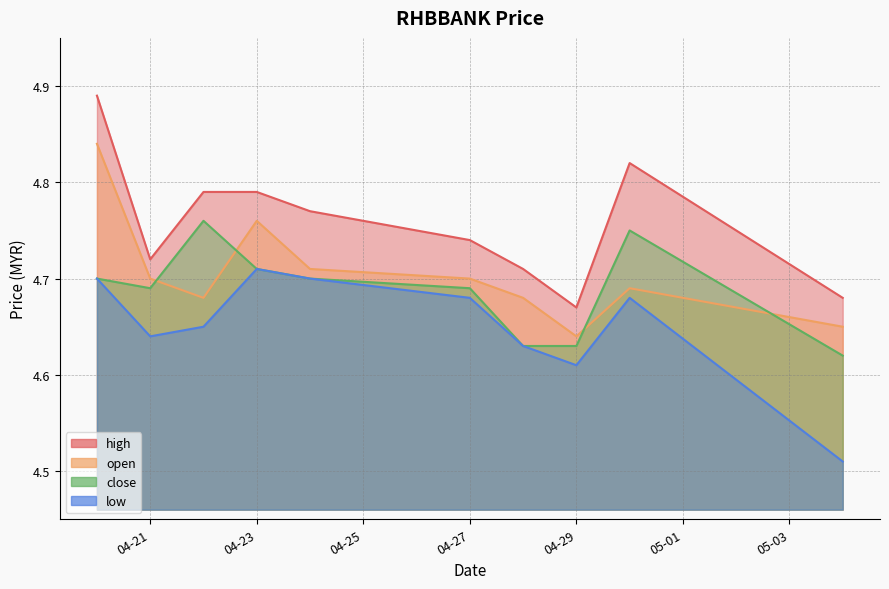

Which series has the largest range (max minus min)?

high